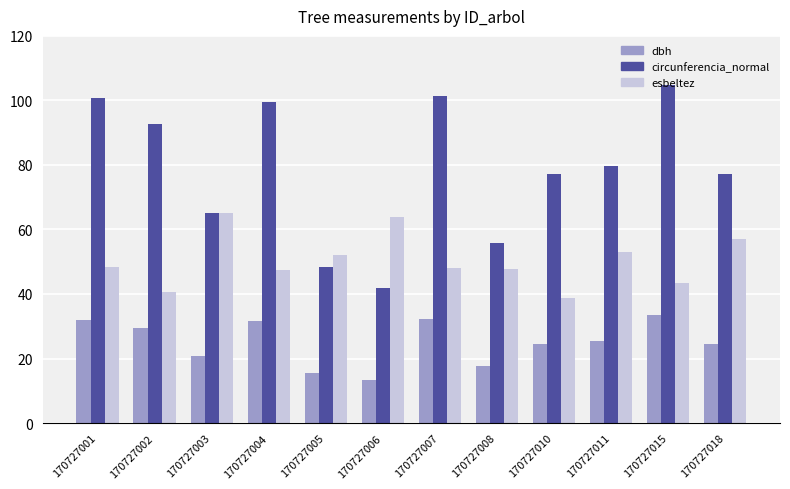

Which series has the widest spread of values?

circunferencia_normal